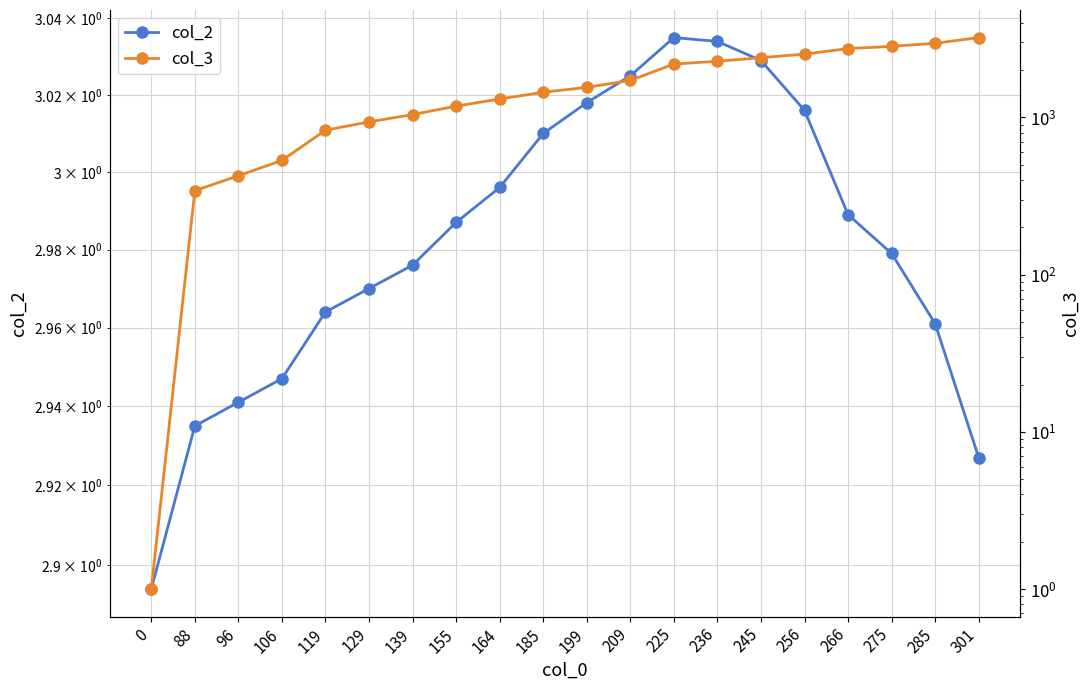

Which category has the highest value in the col_2 series?

225